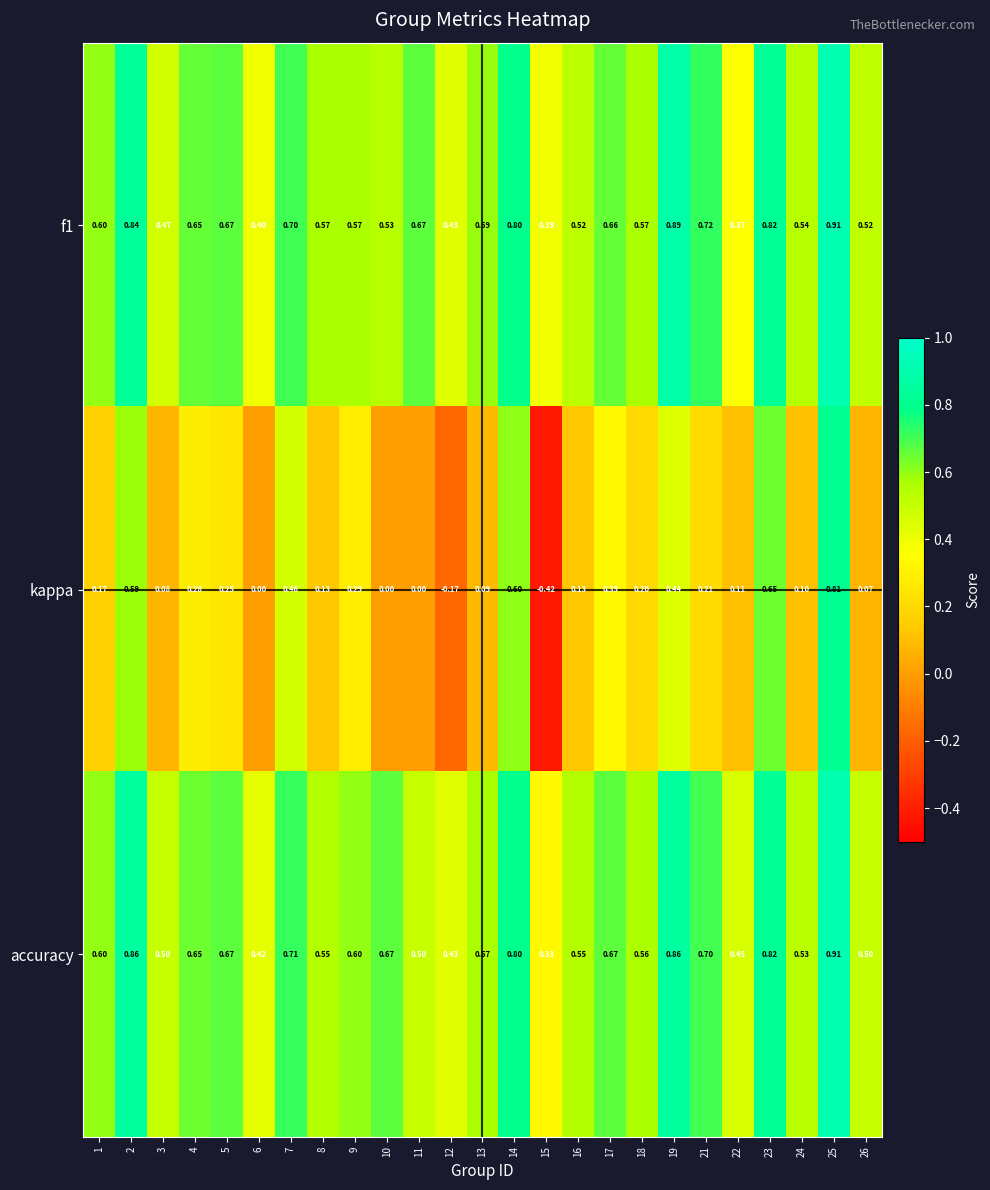

Between 1 and 13, which series saw the biggest shift?

kappa